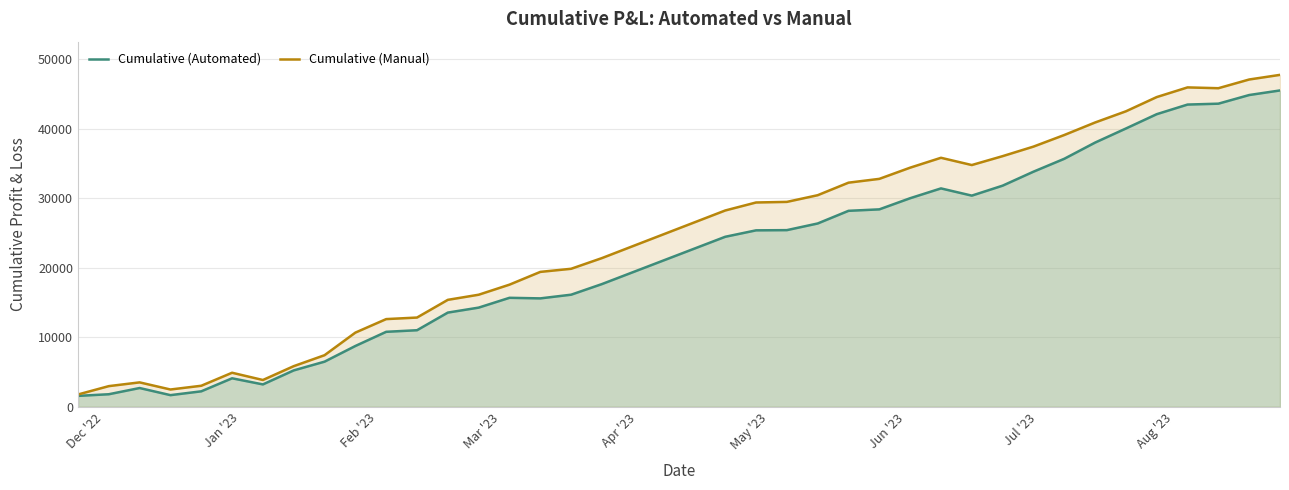

True or false: Cumulative (Manual) and Cumulative (Automated) intersect in this chart.

False